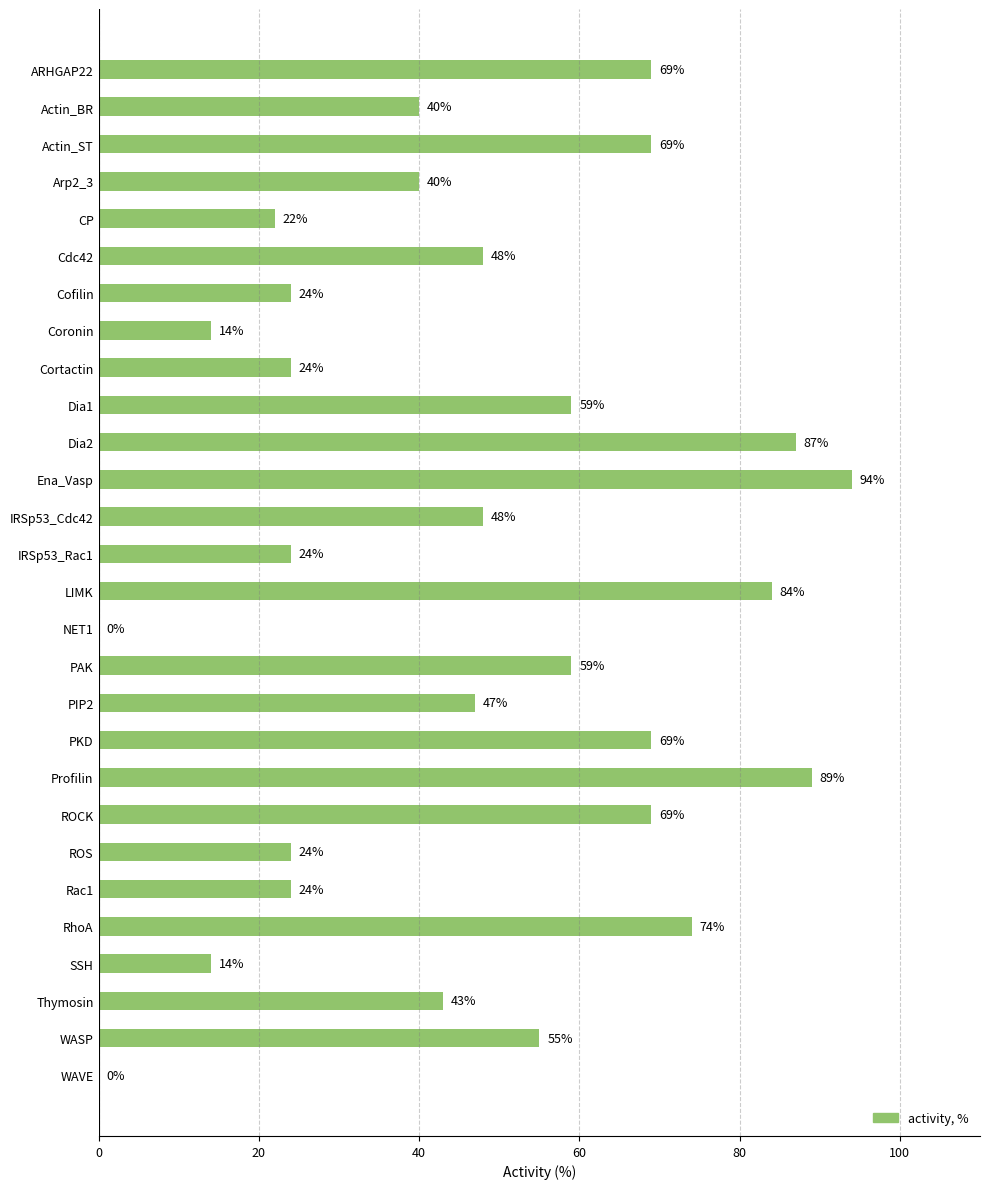

True or false: the data shows 14 at SSH.

True